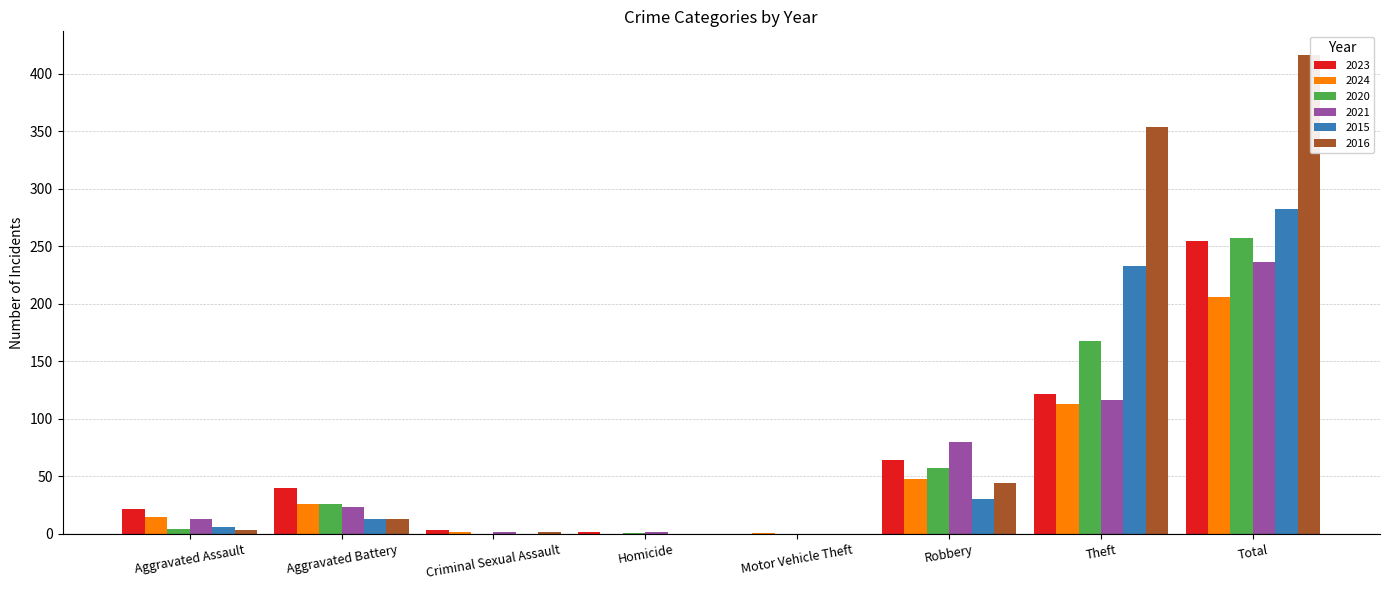

Is it true that 2016 equals 44 at Robbery?

True